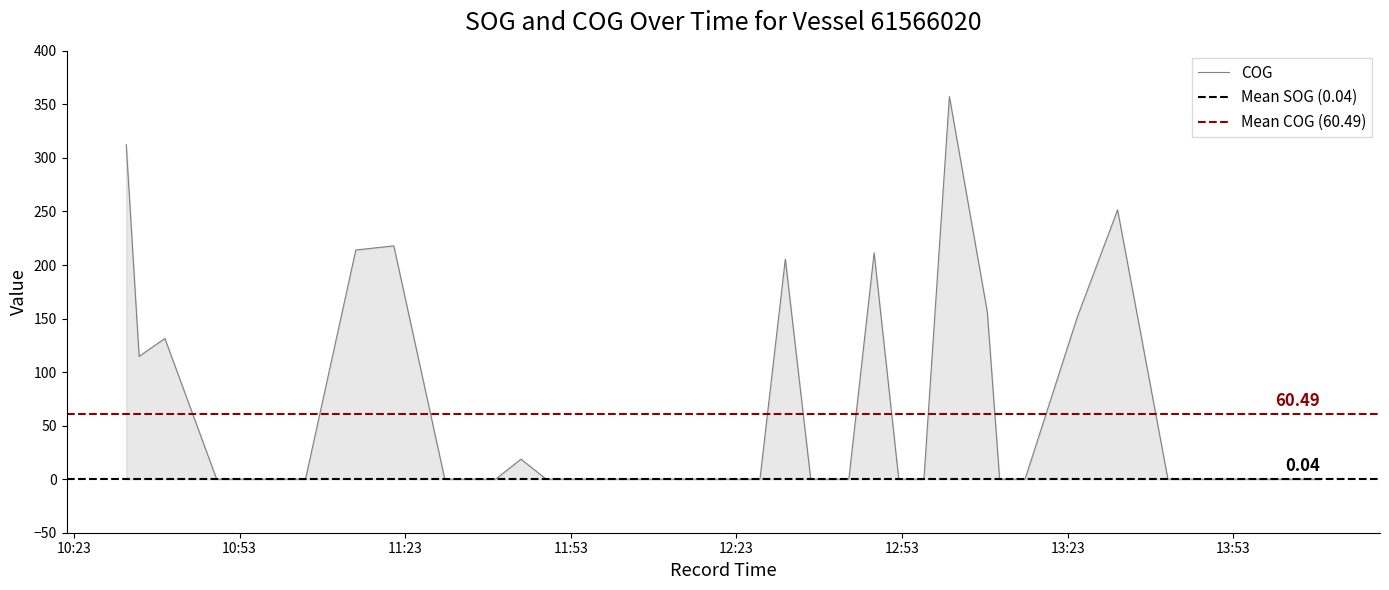

What is the change in value from 2024-04-21 11:04:56 to 2024-04-21 11:14:03?

+214.0